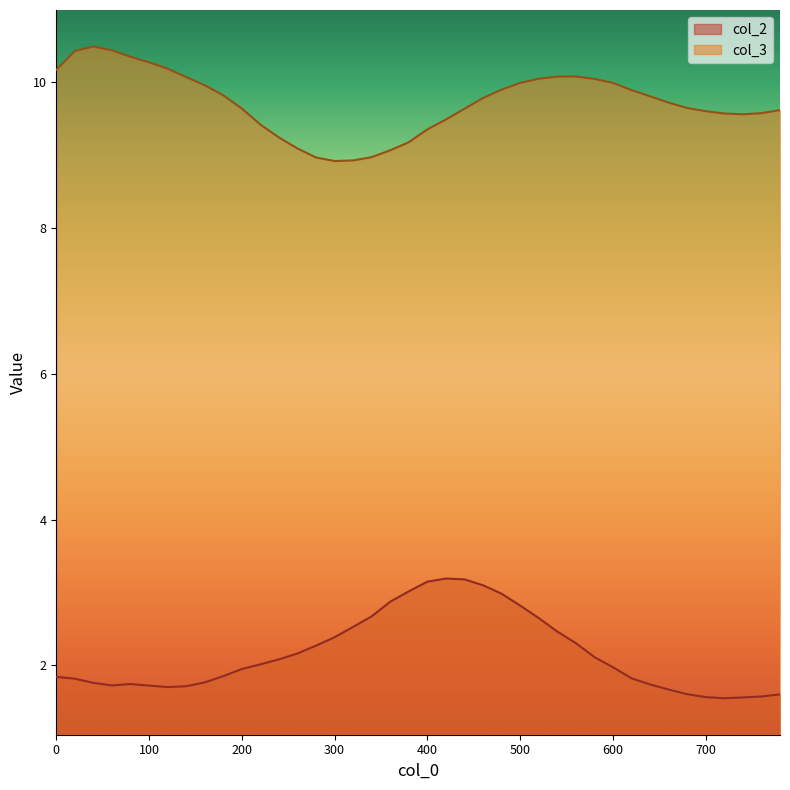

What is the difference between the highest and lowest values at 0?

8.3